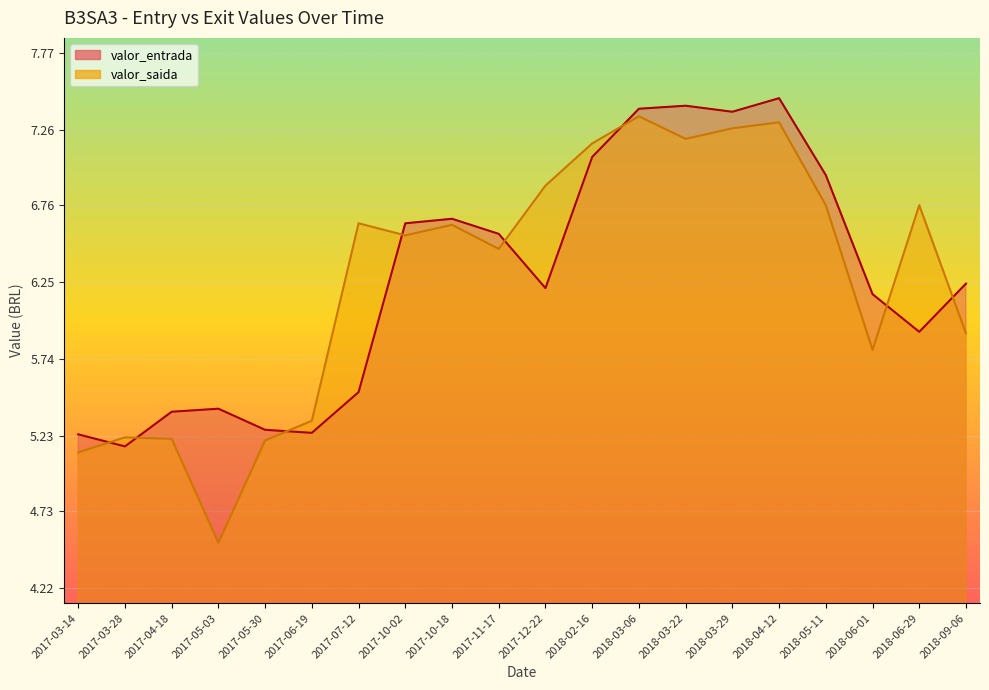

What is the difference between the maximum and minimum values in the valor_entrada series?

2.3